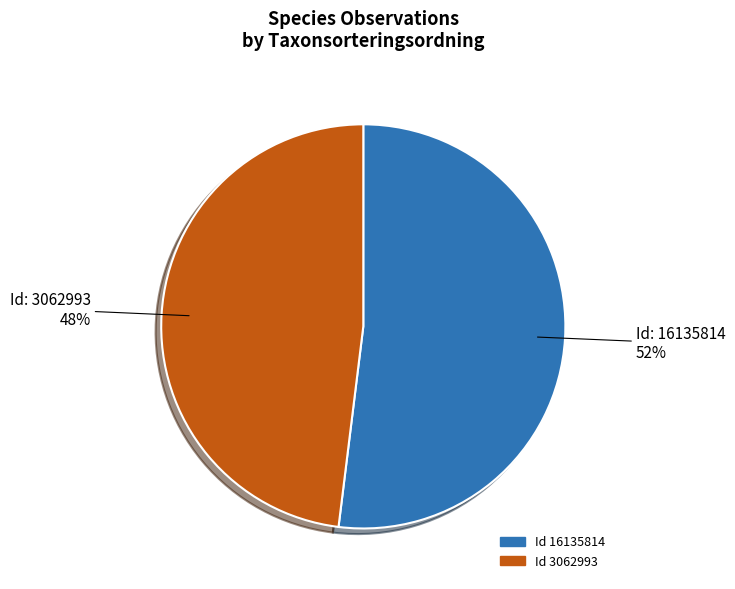

To the nearest percent, what is the average slice percentage?

50%